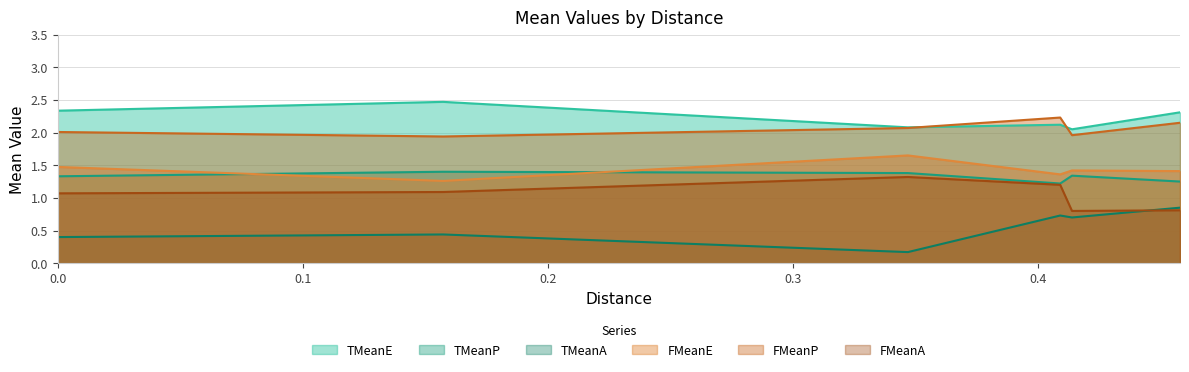

How many times do FMeanE and TMeanP cross each other?

2